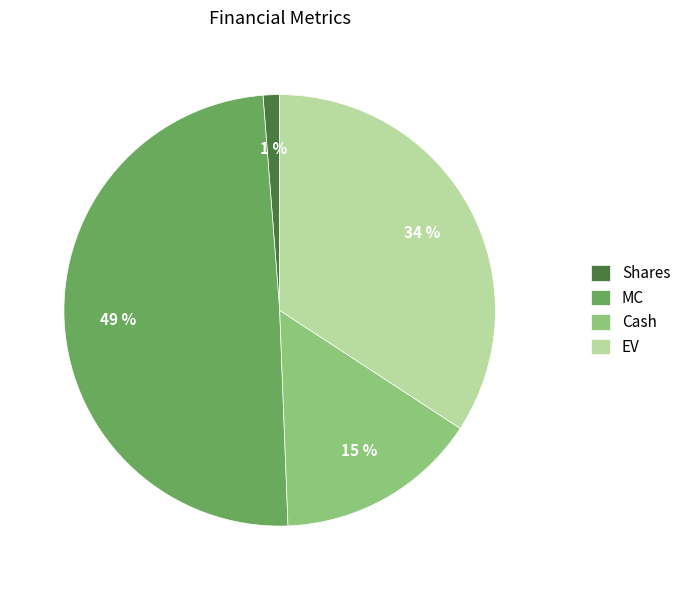

What is the largest slice in the pie chart?

MC